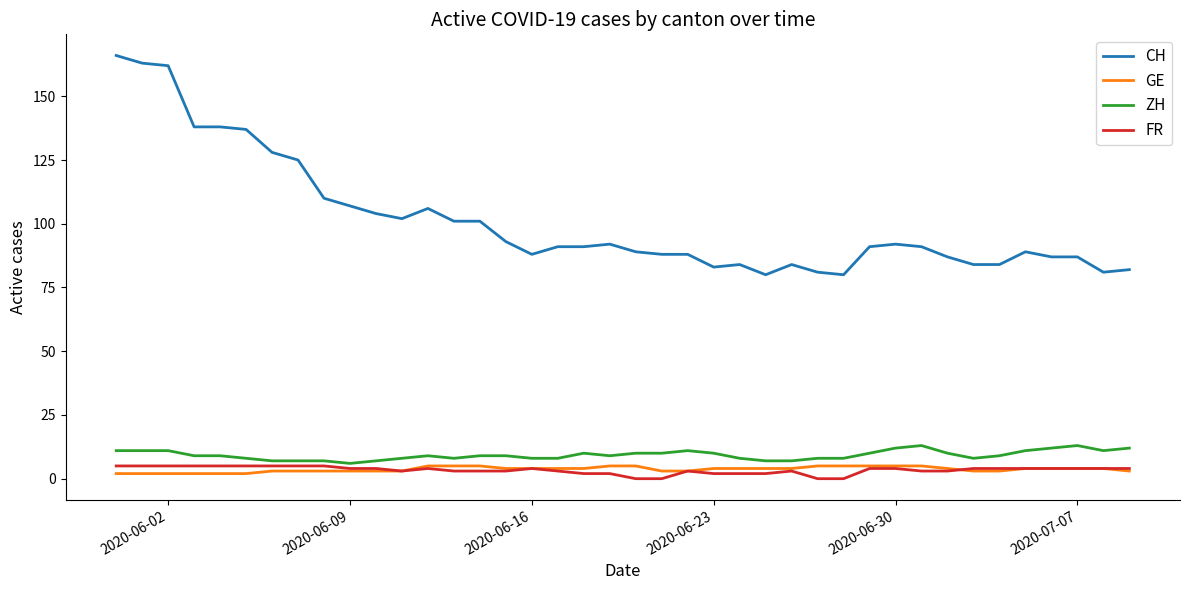

True or false: CH and ZH cross at least once.

False